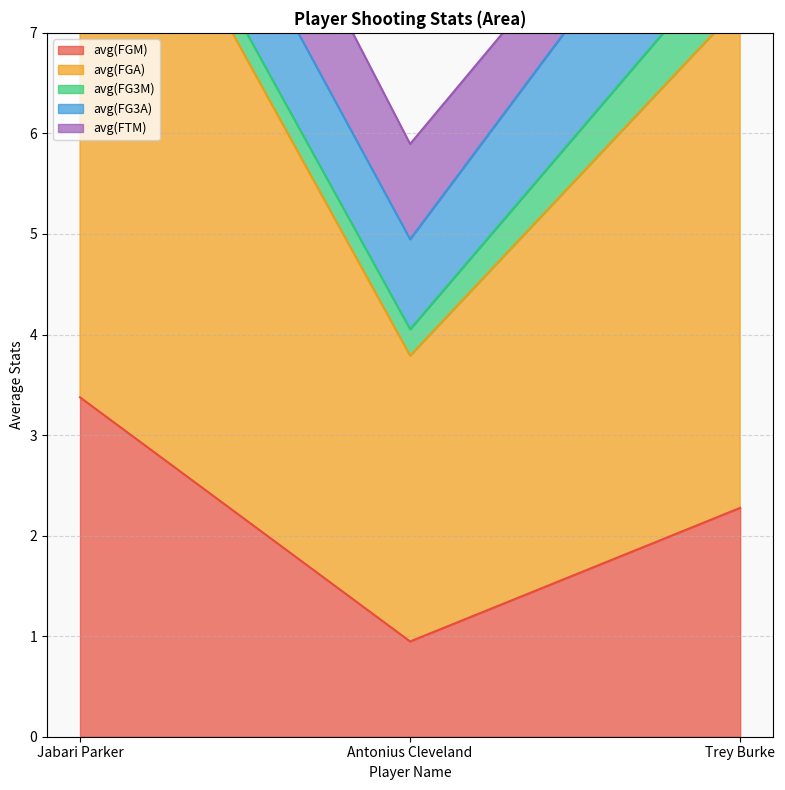

Which has a higher value, Antonius Cleveland or Jabari Parker?

Jabari Parker